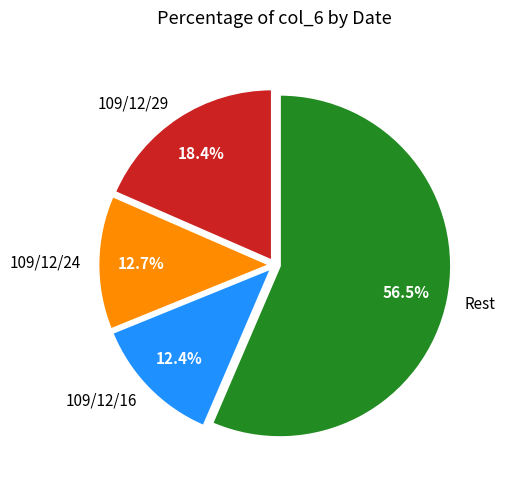

Is there any slice that represents more than half of the pie?

Yes